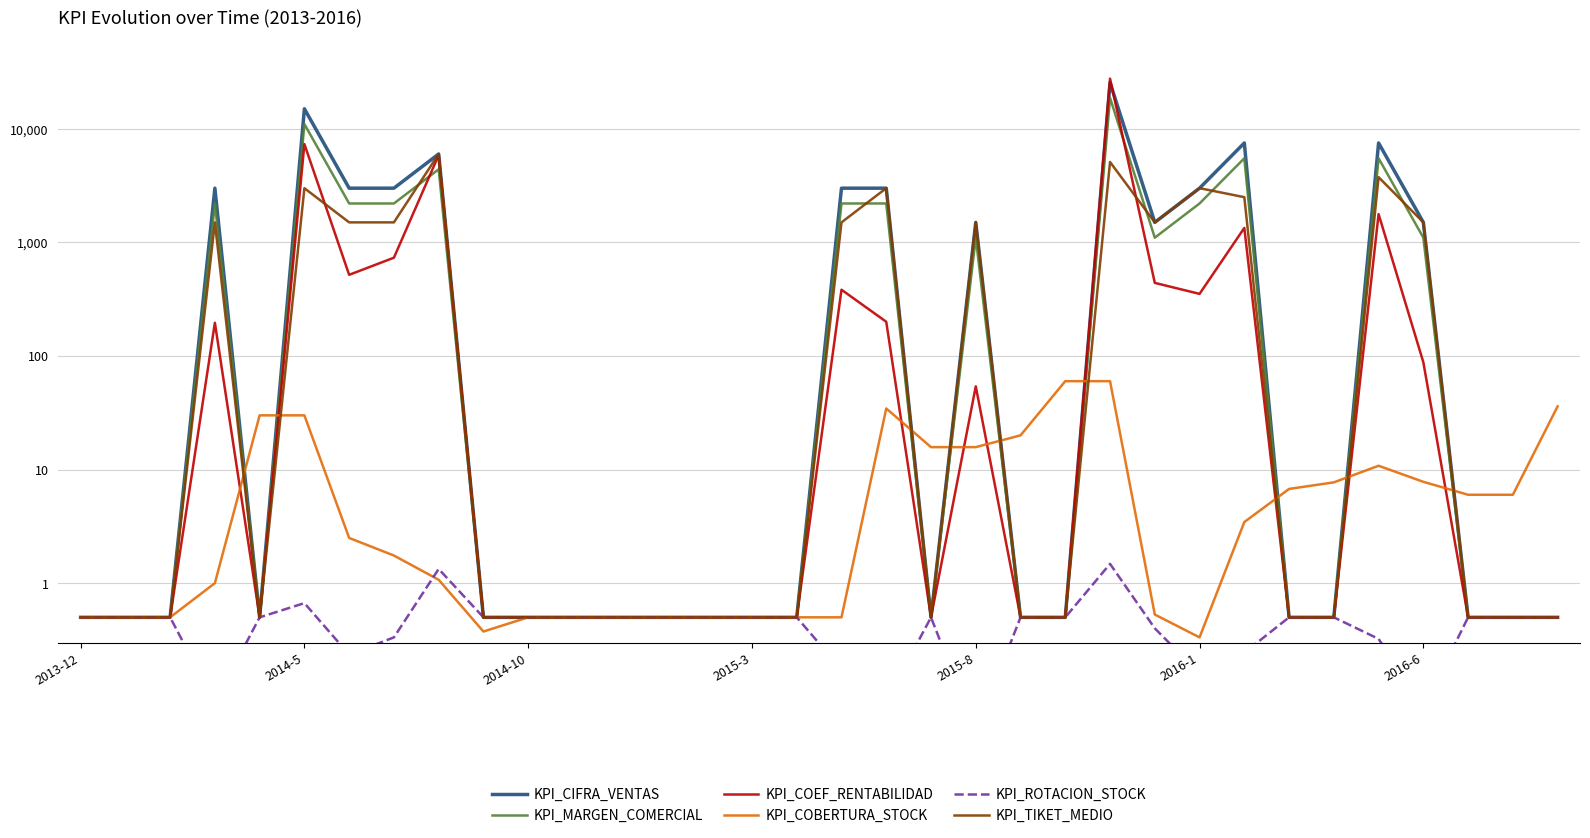

What are all the series names shown in the legend?

KPI_CIFRA_VENTAS, KPI_MARGEN_COMERCIAL, KPI_COEF_RENTABILIDAD, KPI_COBERTURA_STOCK, KPI_ROTACION_STOCK, KPI_TIKET_MEDIO